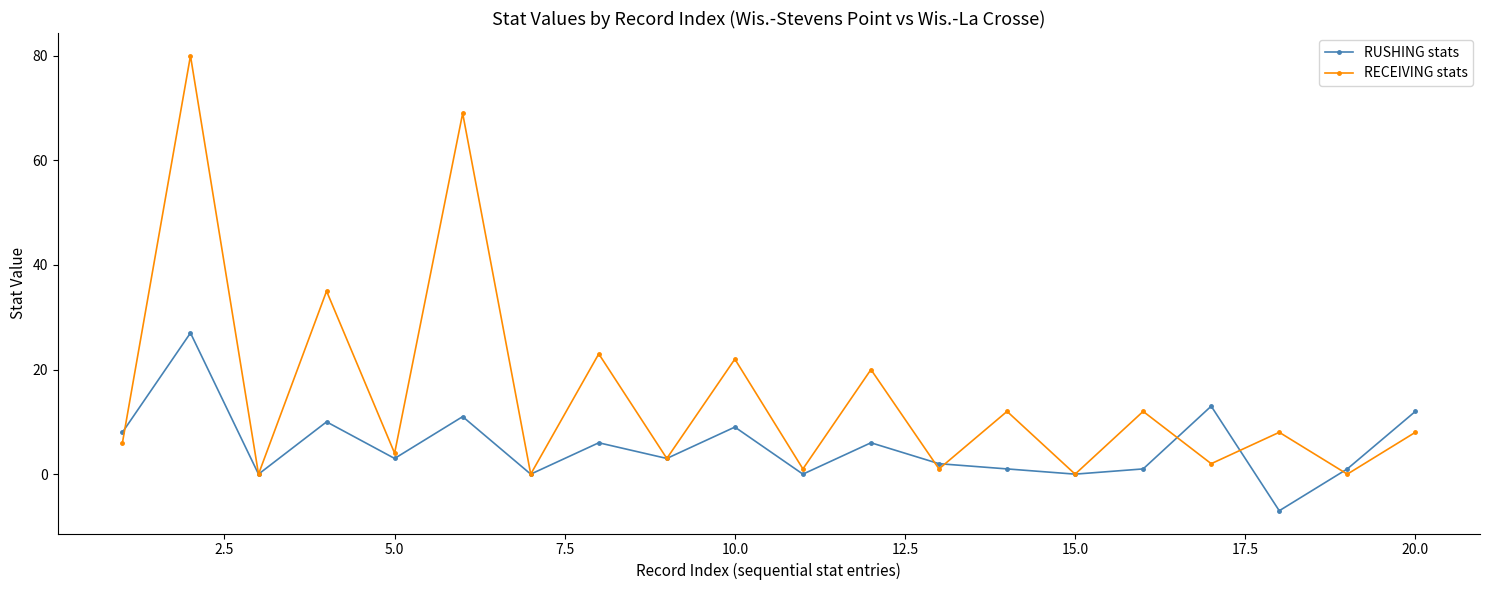

Reading left to right, extract all data points from this chart.

RUSHING stats: 8	27	0	10	3	11	0	6	3	9	0	6	2	1	0	1	13	-7	1	12
RECEIVING stats: 6	80	0	35	4	69	0	23	3	22	1	20	1	12	0	12	2	8	0	8